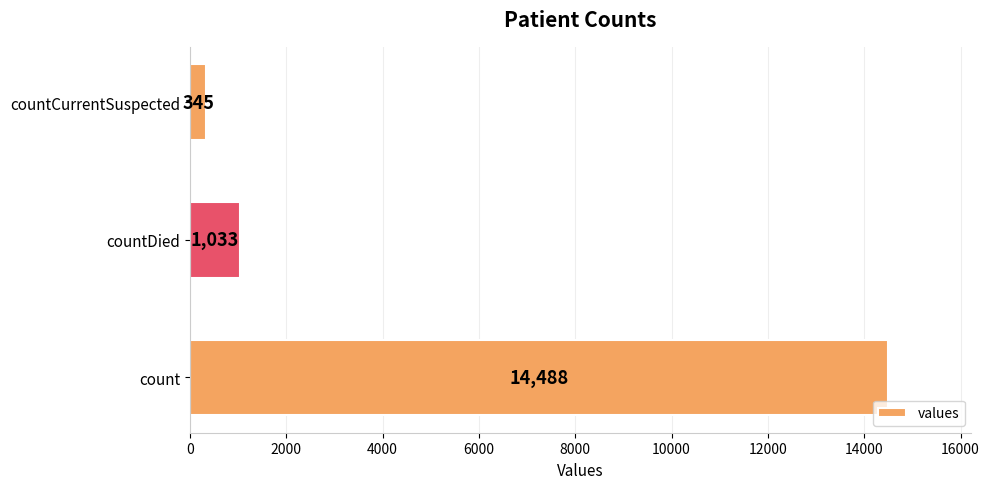

What is the approximate value at countCurrentSuspected?

345